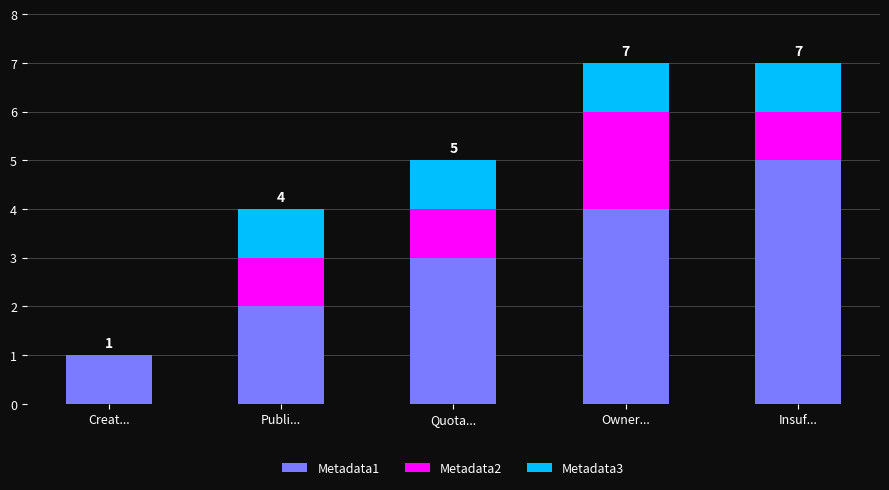

Reading left to right, list the values for the Metadata1 series.

Creat...=1	Publi...=2	Quota...=3	Owner...=4	Insuf...=5